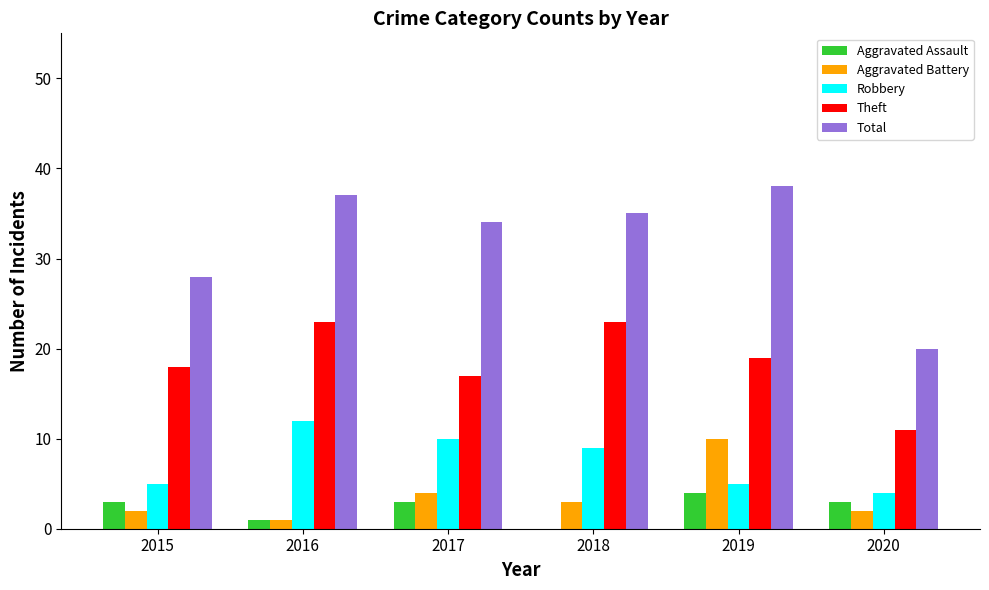

Is the value of Theft at 2020 greater than the value of Aggravated Assault at 2017?

Yes